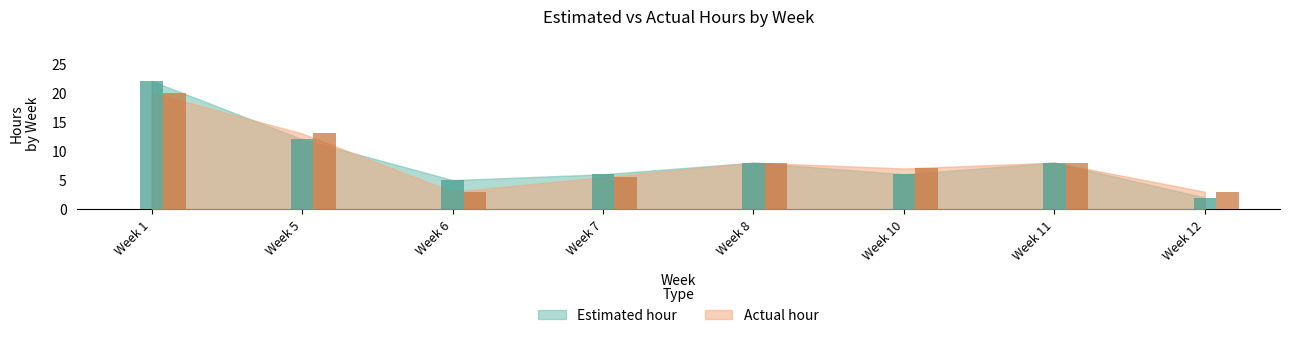

Which series changed the most between 11 and 12?

Estimated hour